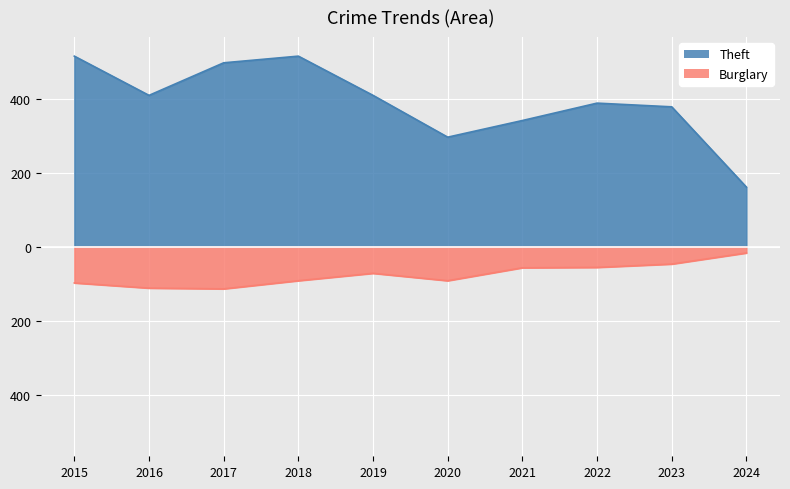

What is the maximum value for Theft?

515